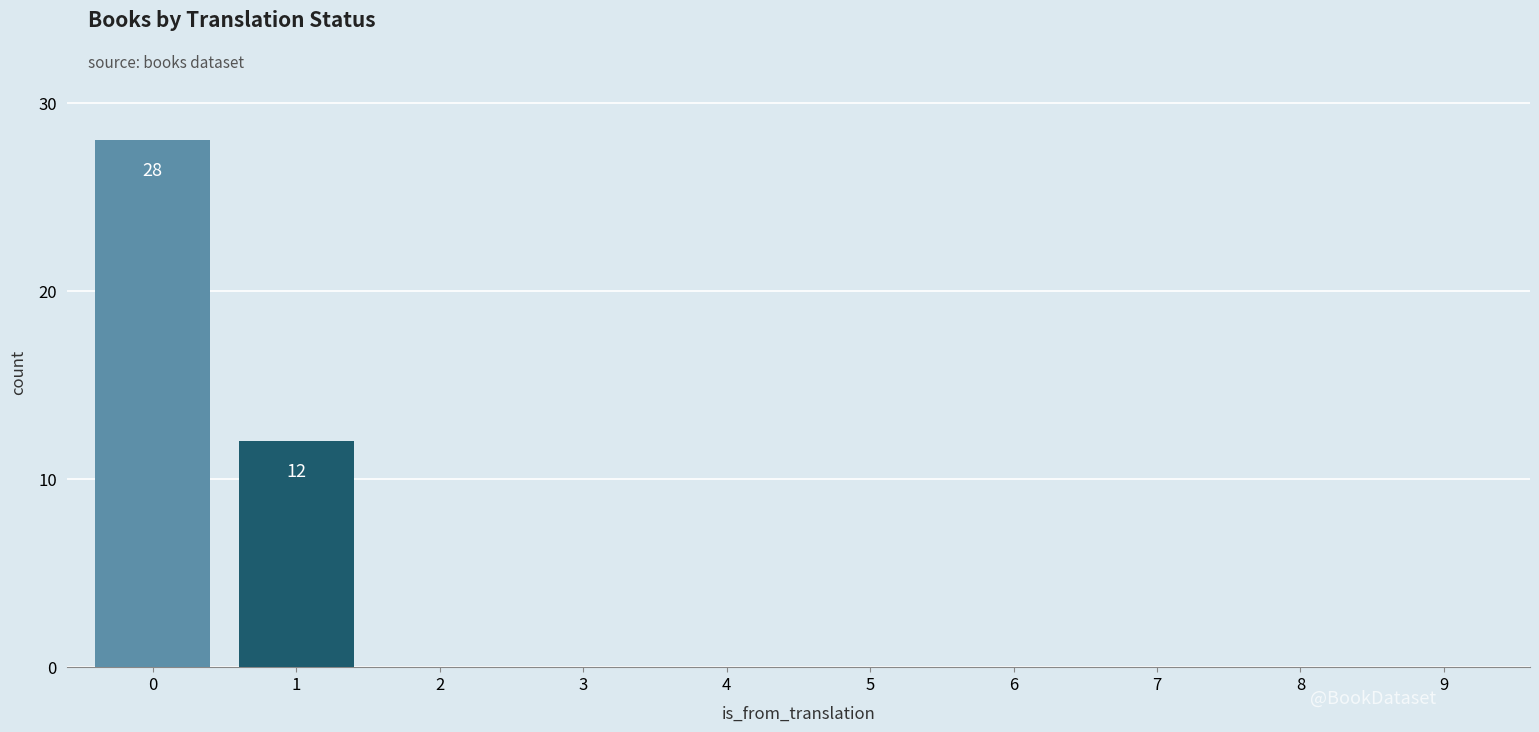

Reading left to right, list all the values displayed in this chart.

0=28	1=12